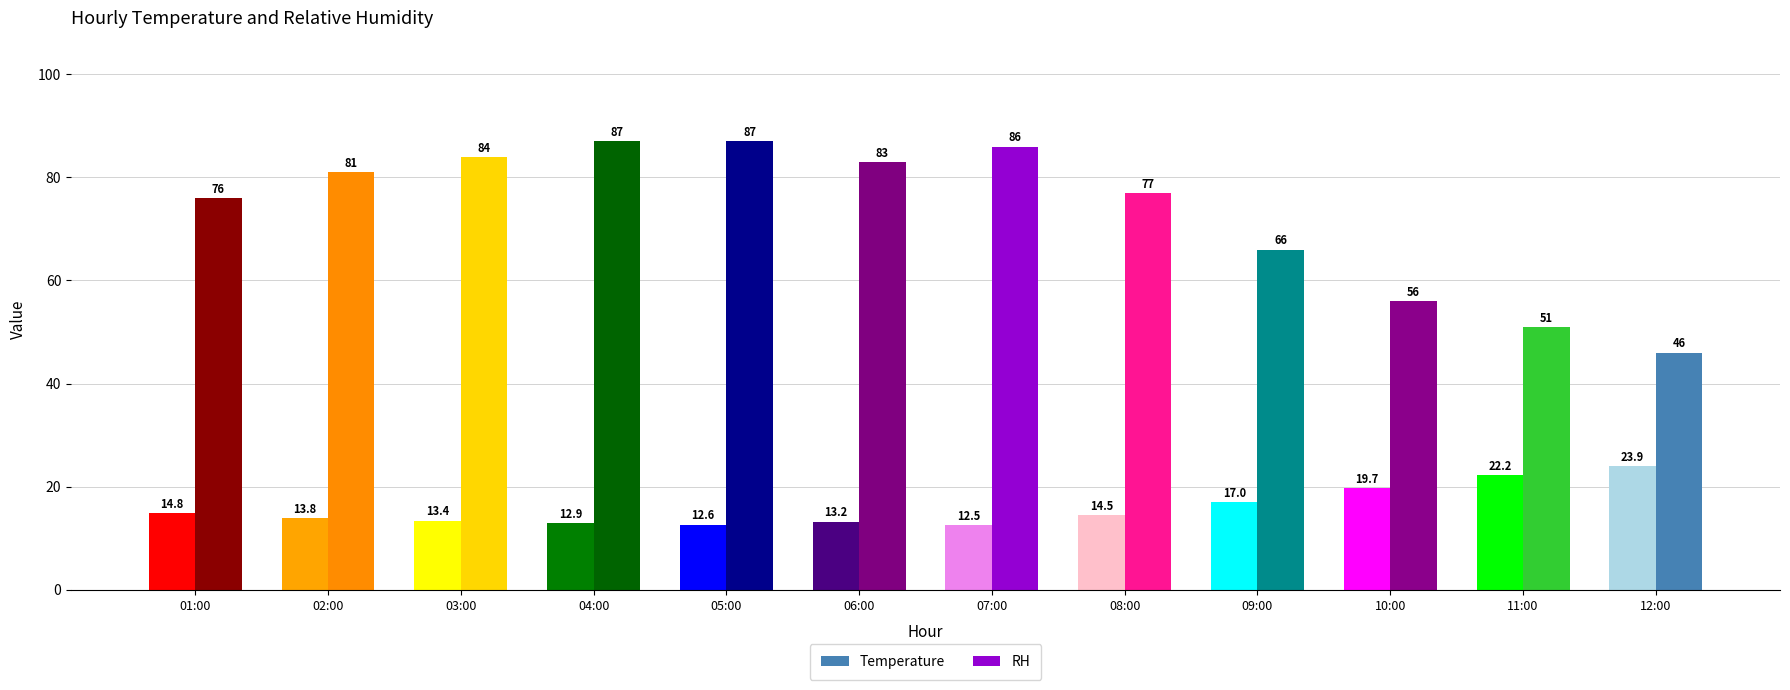

Reading left to right, what are all the values shown in this chart?

Temperature: 01:00=14.8	02:00=13.8	03:00=13.4	04:00=12.9	05:00=12.6	06:00=13.2	07:00=12.5	08:00=14.5	09:00=17.0	10:00=19.7	11:00=22.2	12:00=23.9
RH: 01:00=76.0	02:00=81.0	03:00=84.0	04:00=87.0	05:00=87.0	06:00=83.0	07:00=86.0	08:00=77.0	09:00=66.0	10:00=56.0	11:00=51.0	12:00=46.0